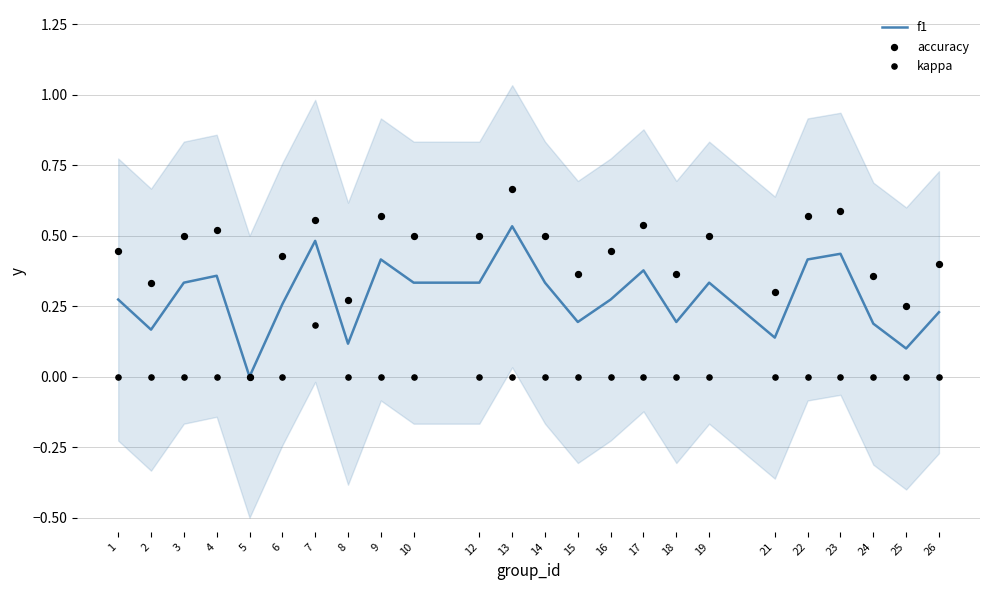

What is the total value across all series at 10?

0.8